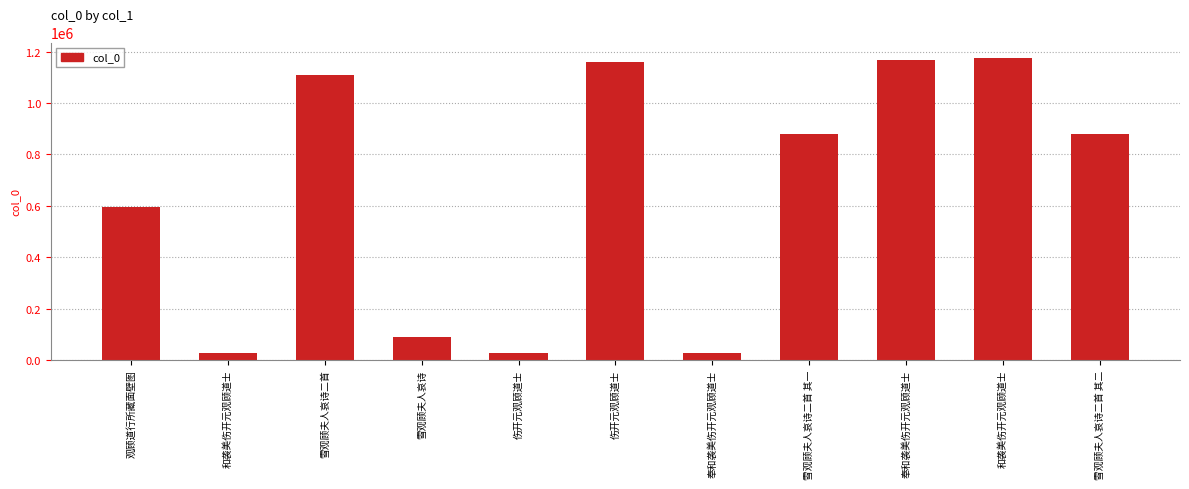

List the labels in order of value, smallest first.

伤开元观顾道士, 和袭美伤开元观顾道士, 奉和袭美伤开元观顾道士, 雪观顾夫人哀诗, 观顾道行所藏面壁图, 雪观顾夫人哀诗二首 其二, 雪观顾夫人哀诗二首 其一, 雪观顾夫人哀诗二首, 伤开元观顾道士, 奉和袭美伤开元观顾道士, 和袭美伤开元观顾道士